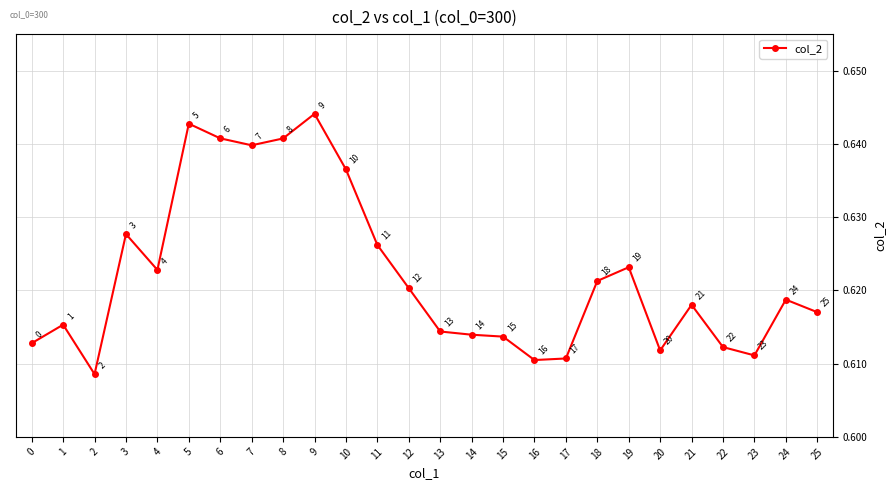

True or false: the data shows 0.3 at 4.

False